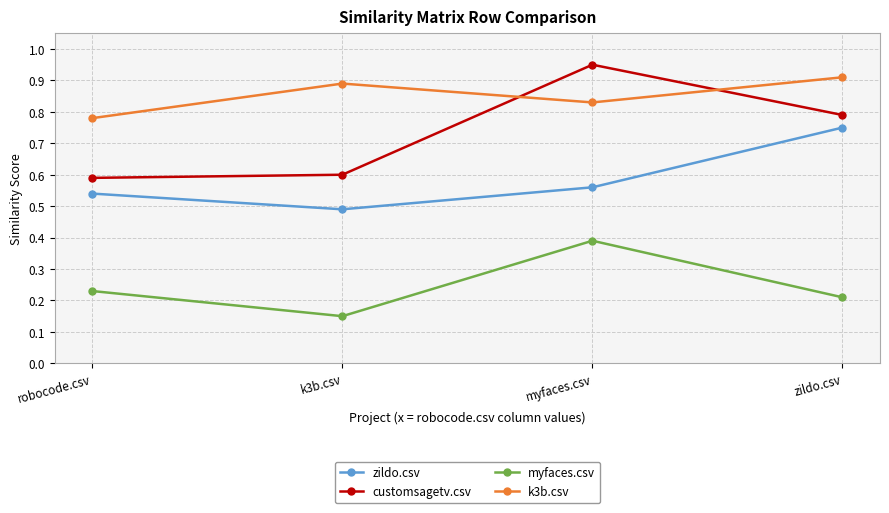

Where is the first local maximum for k3b.csv?

k3b.csv